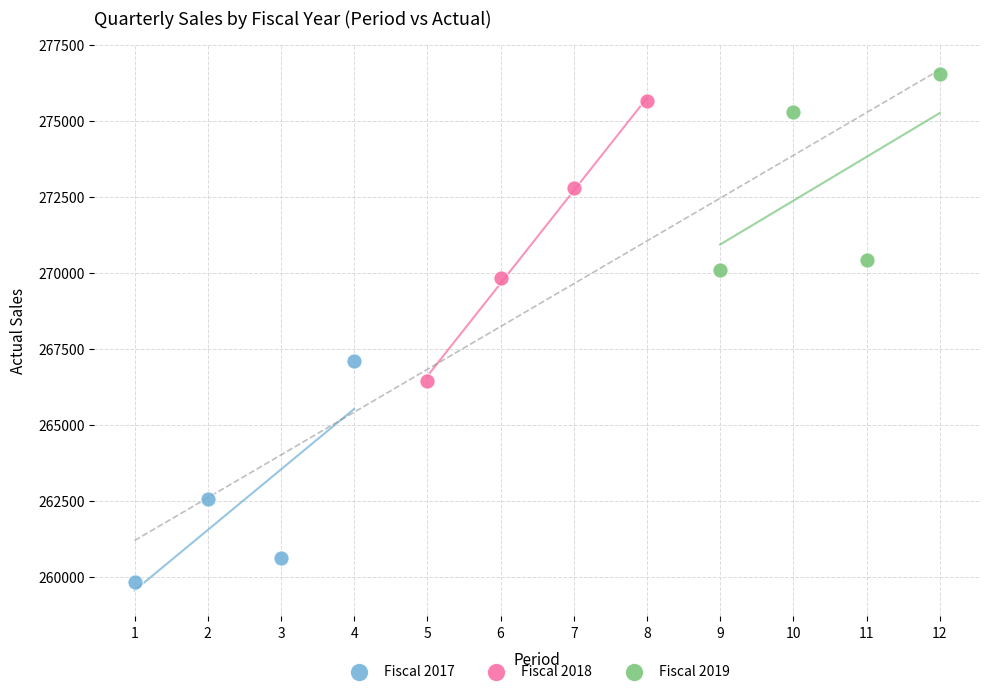

Which series reaches the minimum Y coordinate?

Fiscal 2017